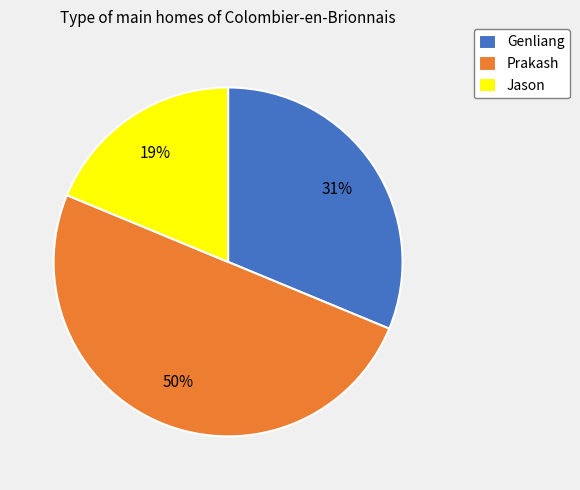

Between Prakash and Jason, which is larger?

Prakash